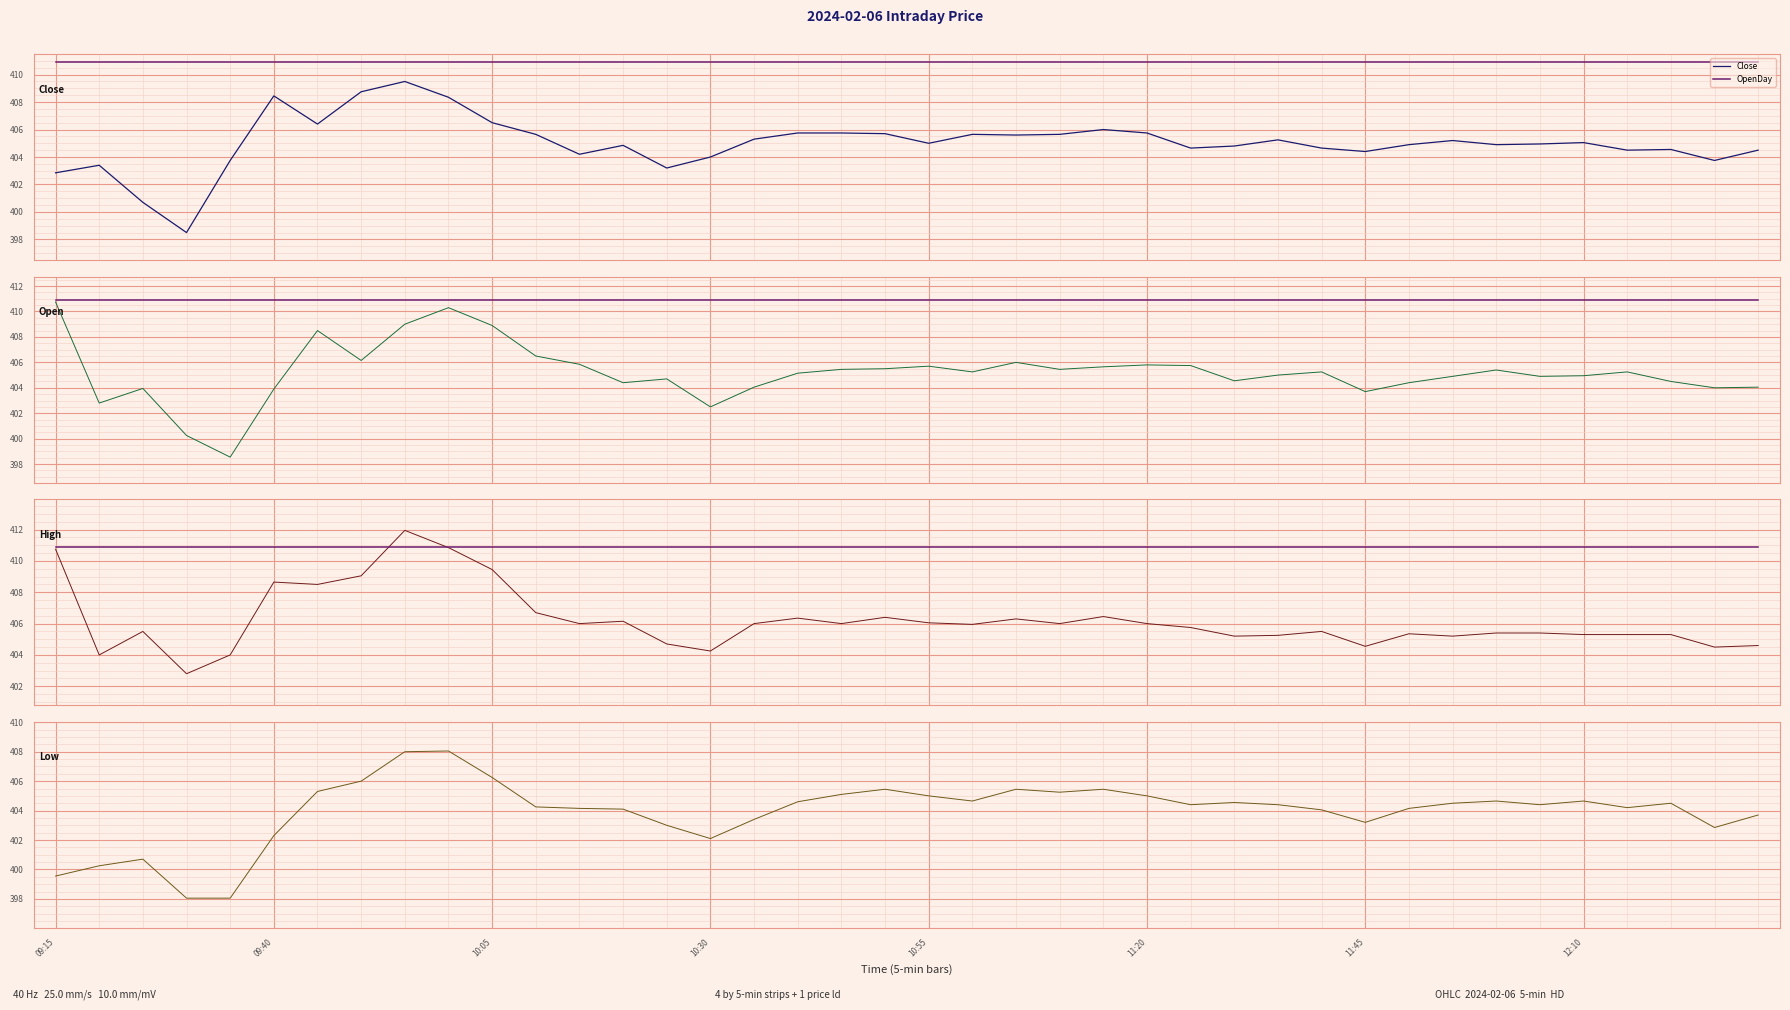

Which series has the widest spread of values?

Open